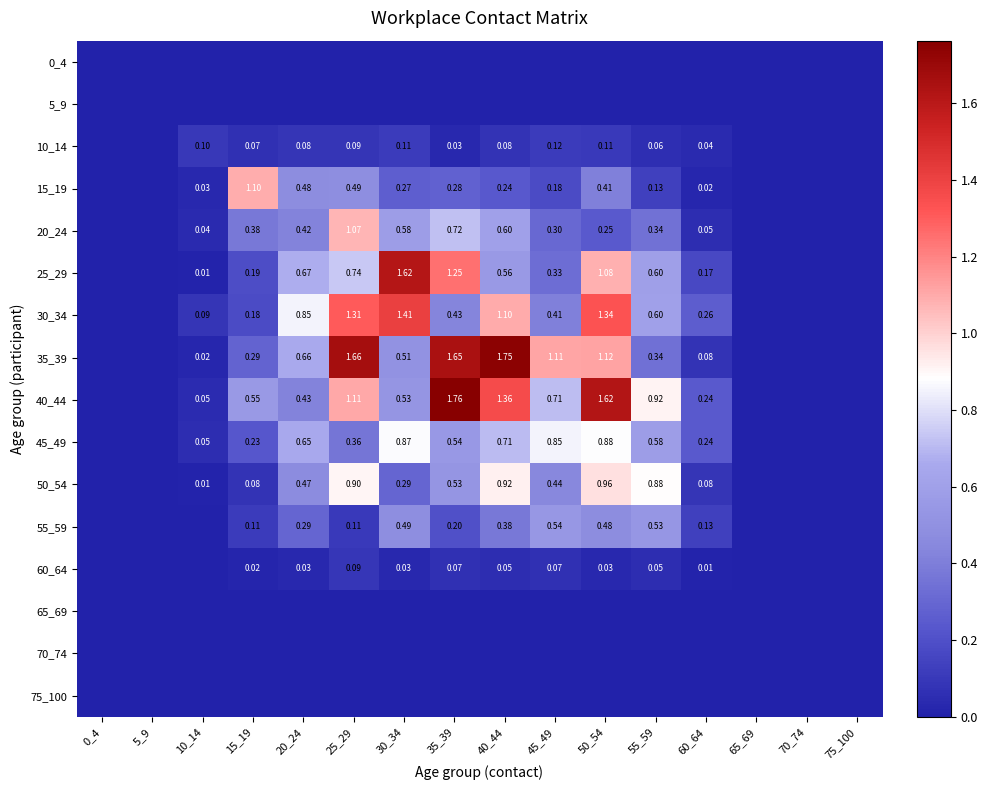

How many values in the 25_29 series exceed 0?

11